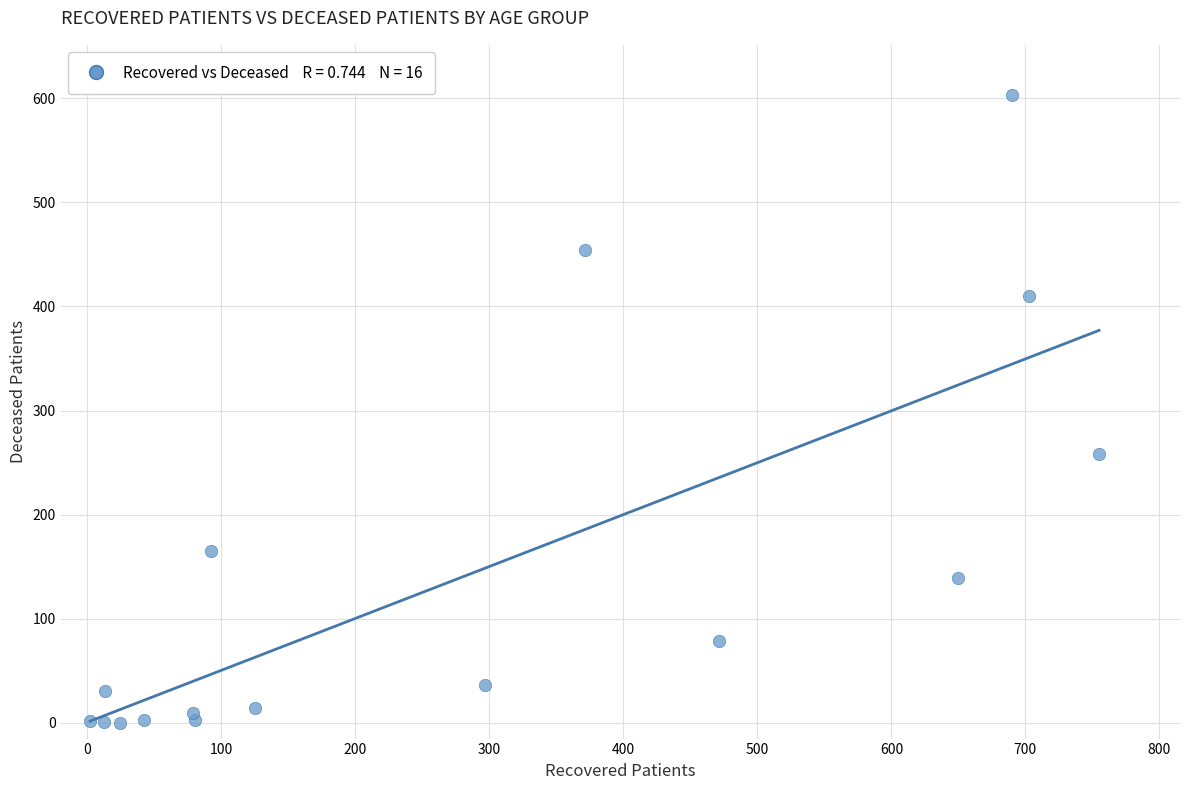

What is the range of X values (max minus min)?

753